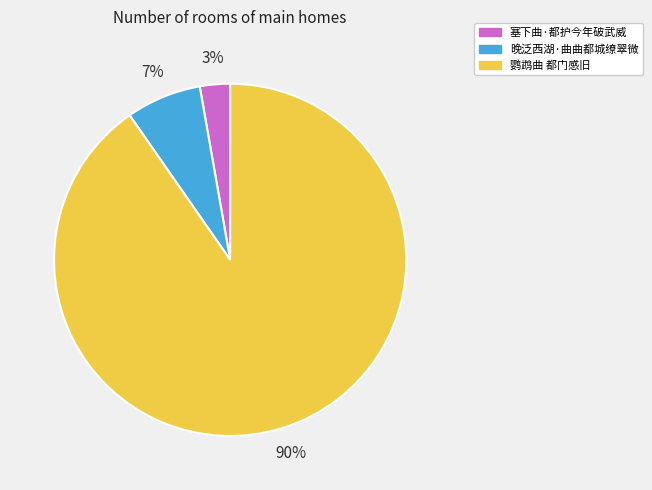

Which category has the biggest portion of the pie?

鹦鹉曲 都门感旧